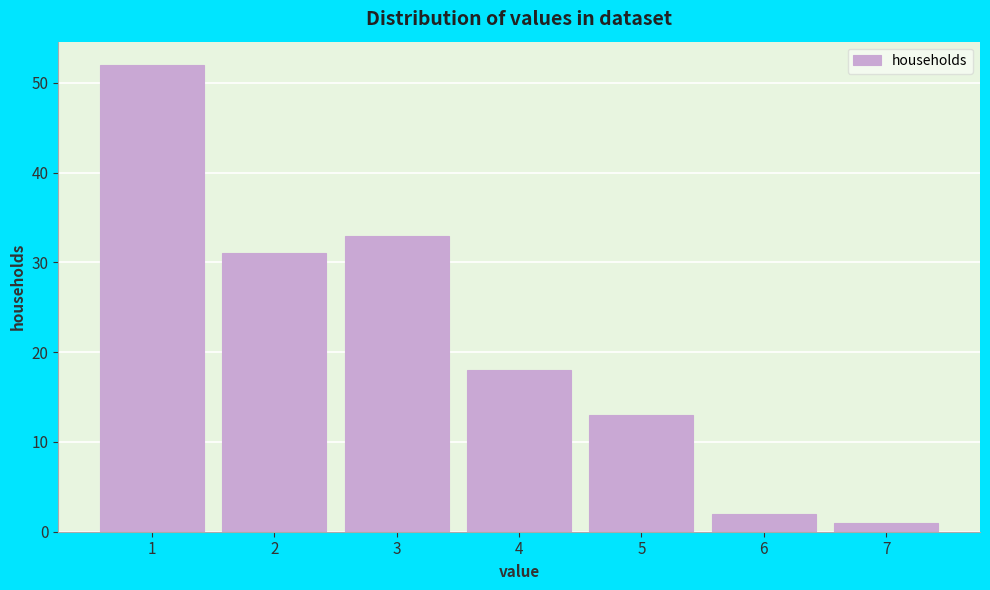

What is the height of the bar covering 2.5 to 3.5 on the x-axis? The values are not printed on the chart, so give them approximately, as read against the axis.

33